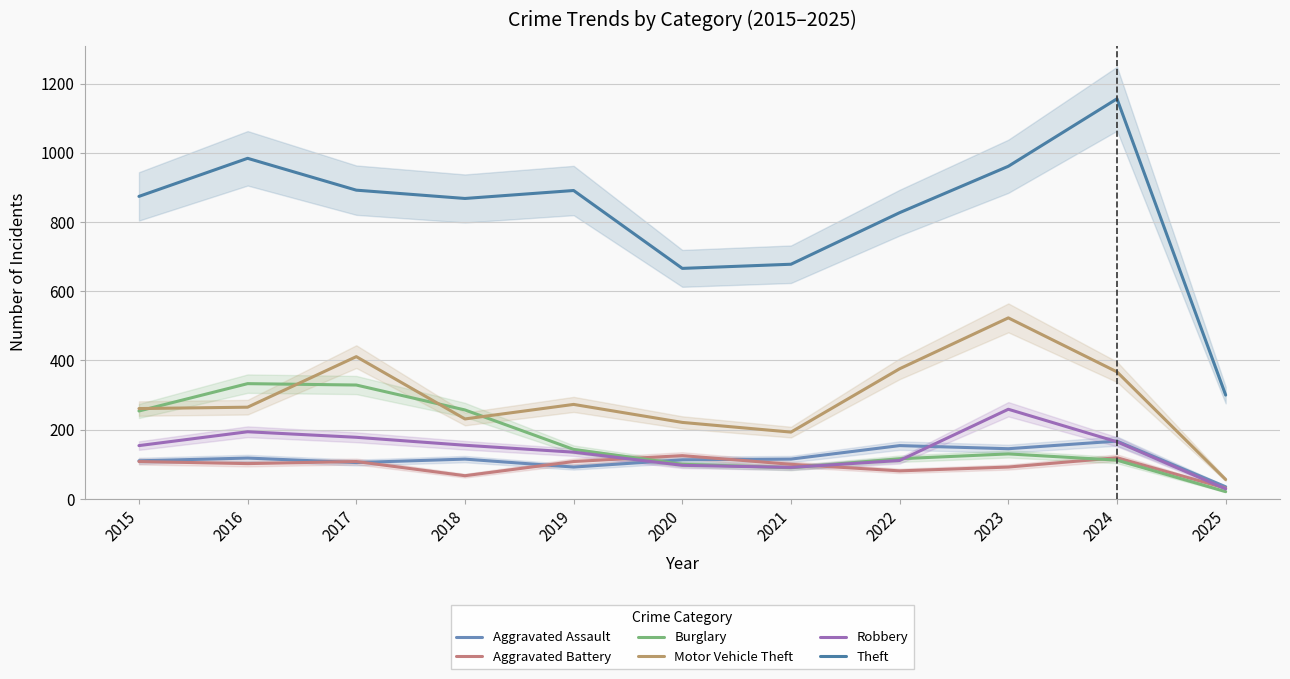

True or false: Theft has more than 2 points higher than both neighbors.

True